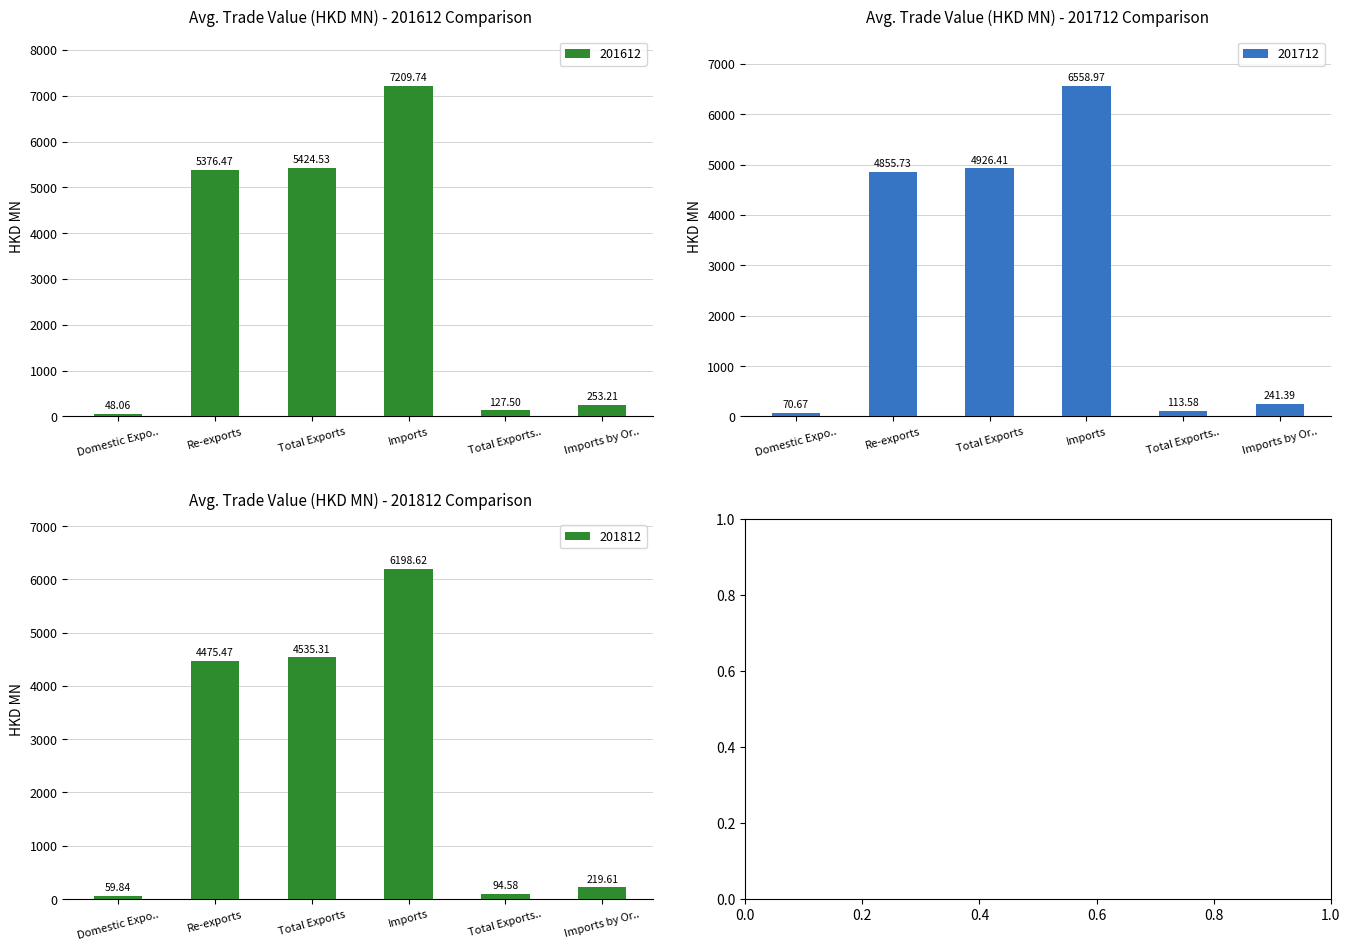

Rank the series by their maximum value, from lowest to highest.

201812, 201712, 201612